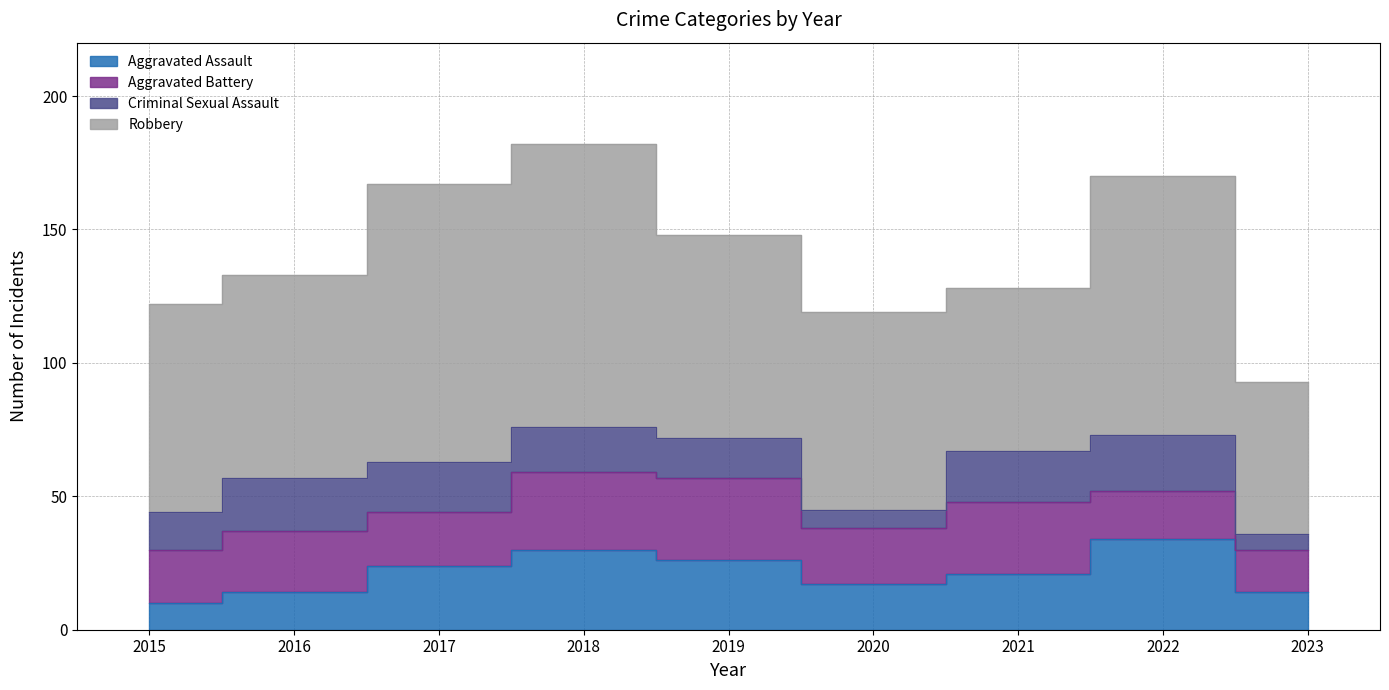

What is the maximum value for Aggravated Assault?

34